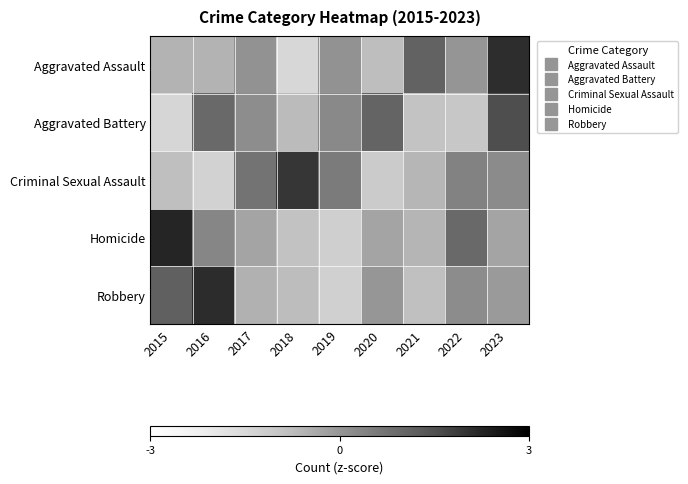

Rank the series at 2017 from lowest to highest value.

Robbery, Homicide, Aggravated Assault, Aggravated Battery, Criminal Sexual Assault